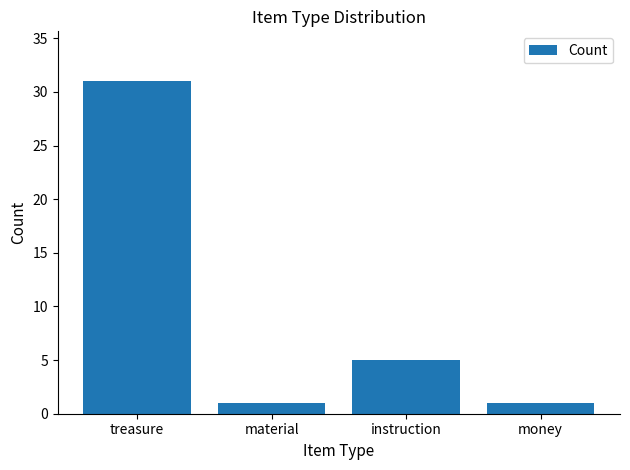

Does the chart contain stacked bars?

No